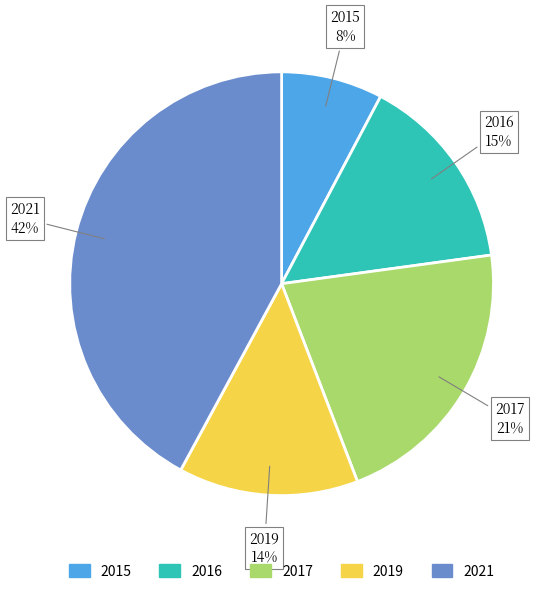

What is the ratio of the value at 2015 to the value at 2019?

0.6